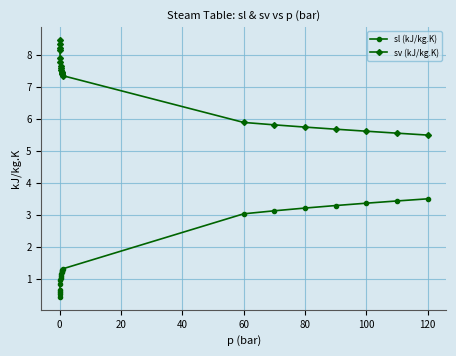

What is the minimum value for sl (kJ/kg.K)?

0.4